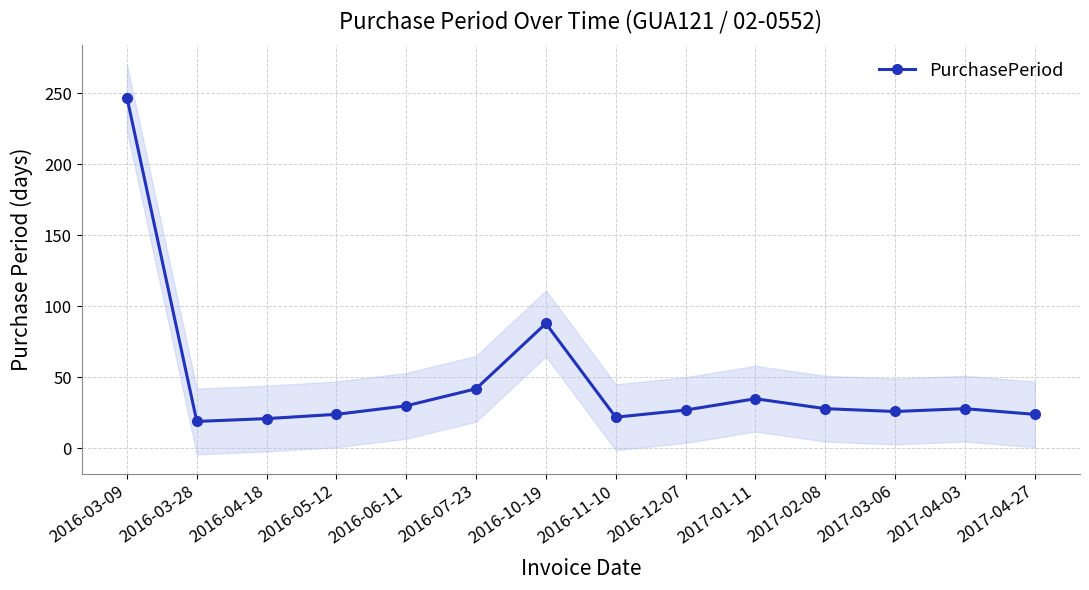

What is the label of the 11th point from the left?

2017-02-08